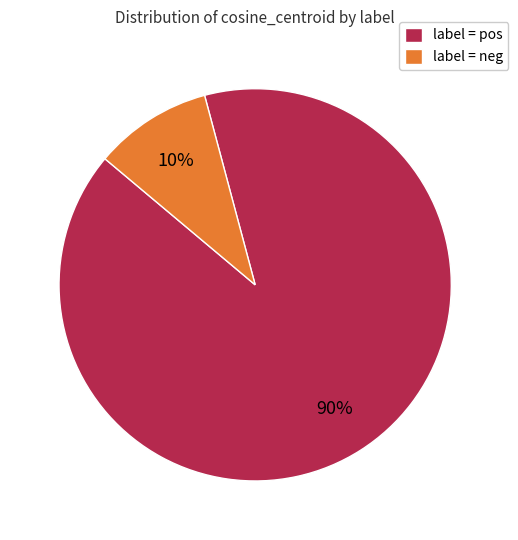

Which has a higher value, label = neg or label = pos?

label = pos